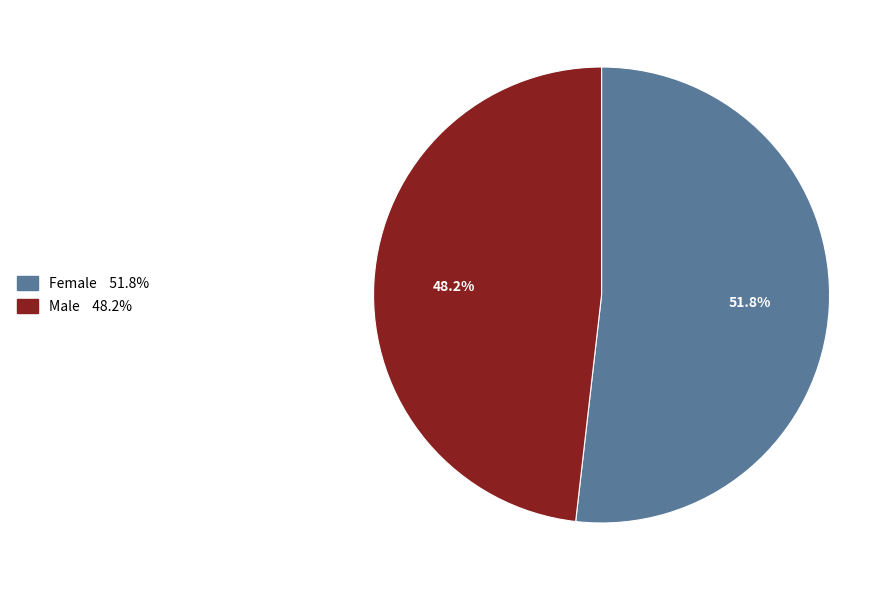

To the nearest percent, what portion does Female represent?

52%